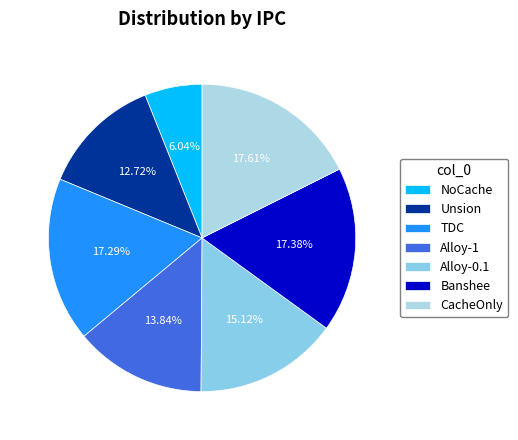

How many segments does this pie chart have?

7